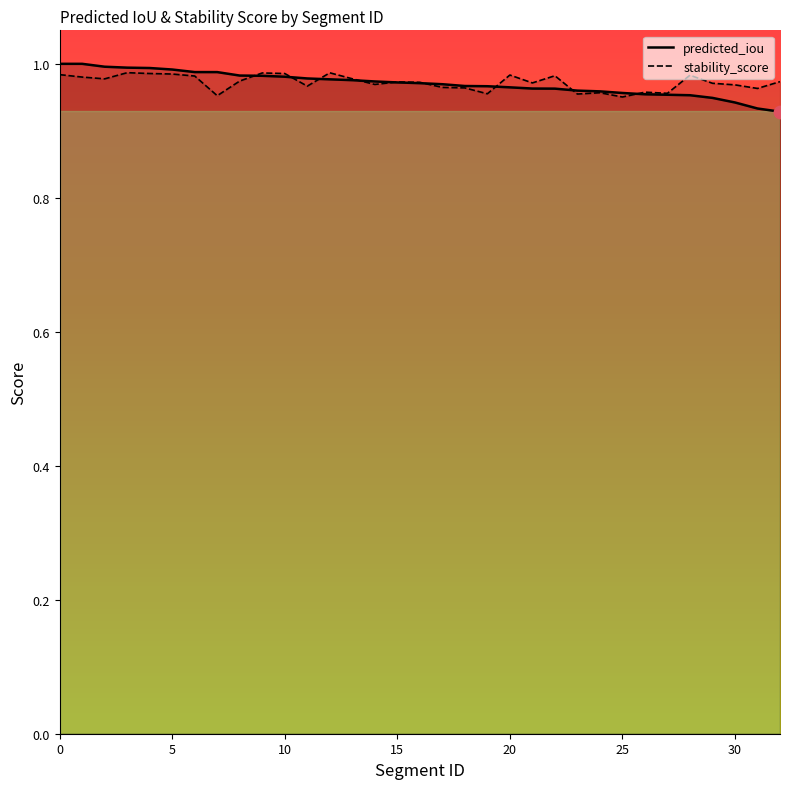

Which series has the largest total across all categories?

stability_score